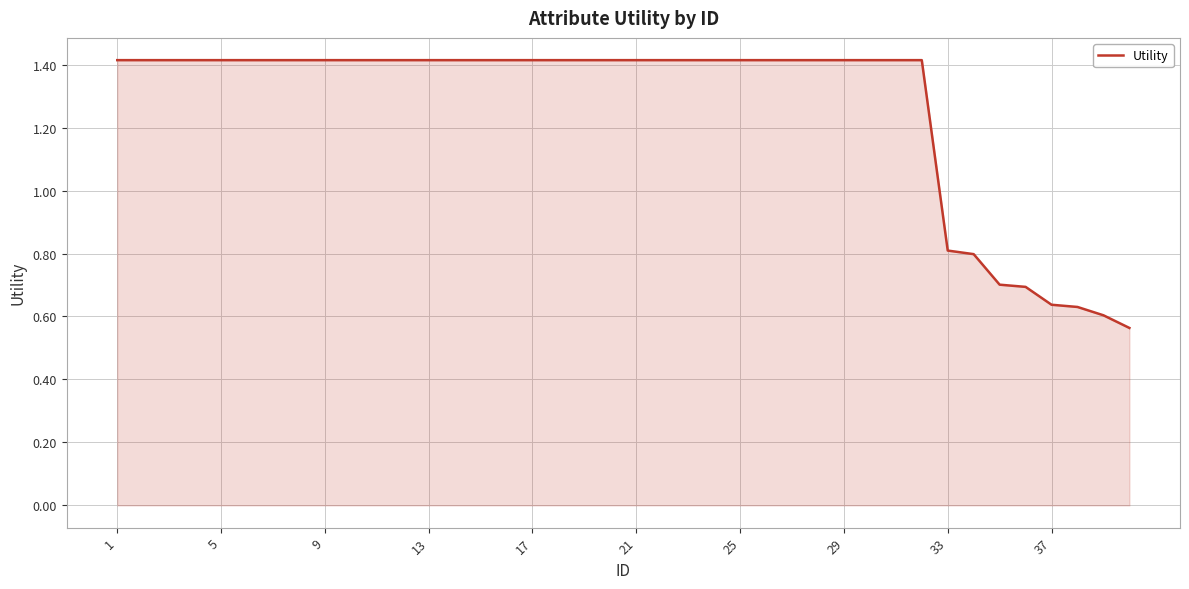

What is the greatest value displayed?

1.4